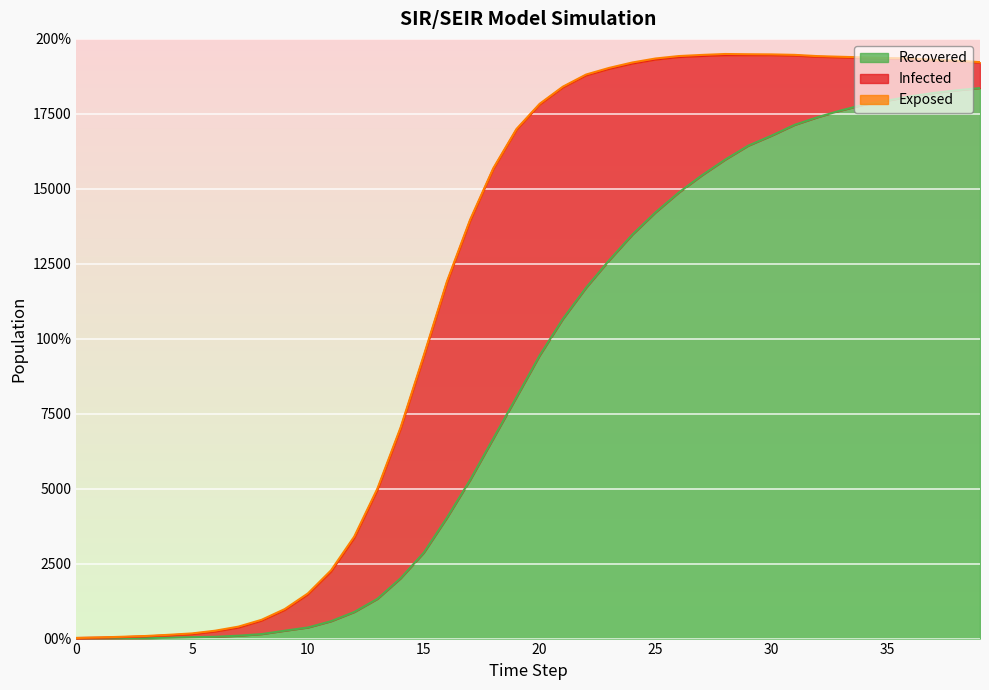

What is the label of the 29th point from the left?

28